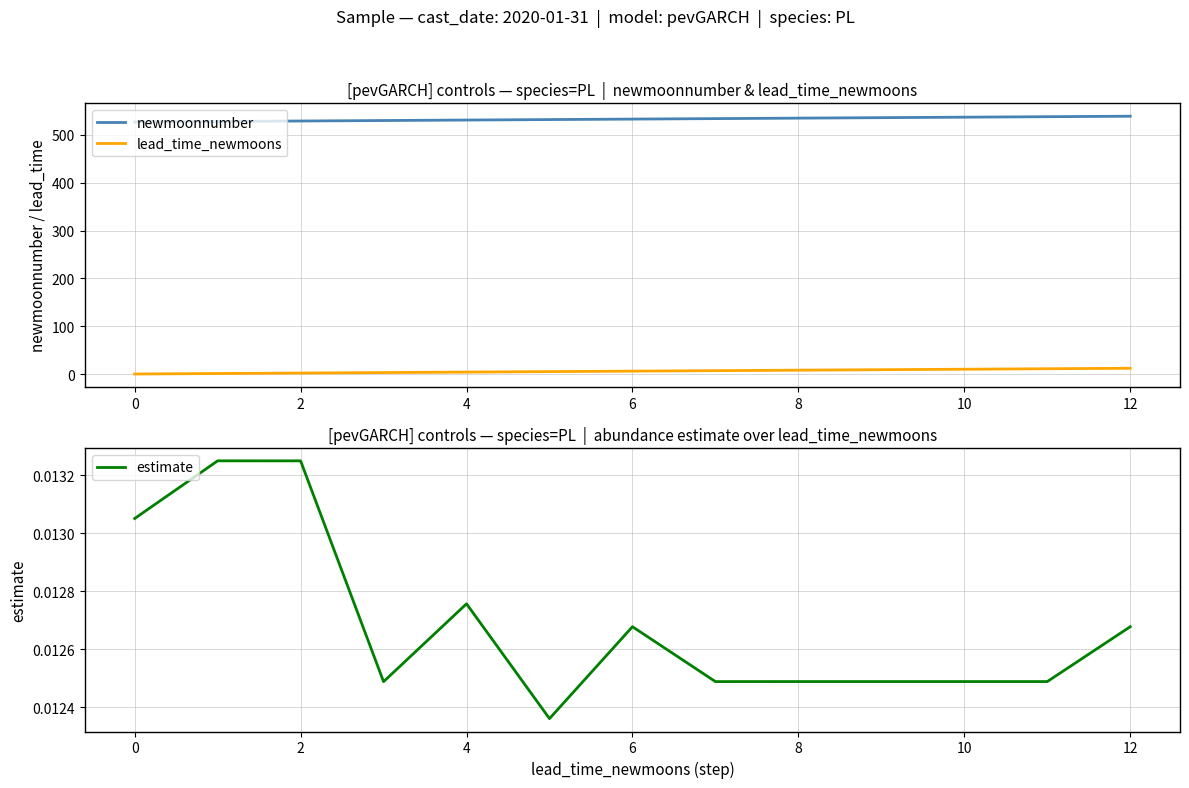

True or false: lead_time_newmoons and newmoonnumber intersect in this chart.

False